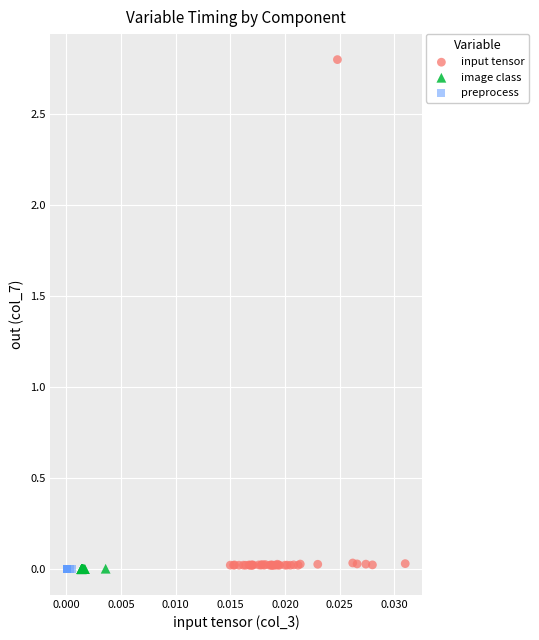

Which series contains the highest Y value?

input tensor